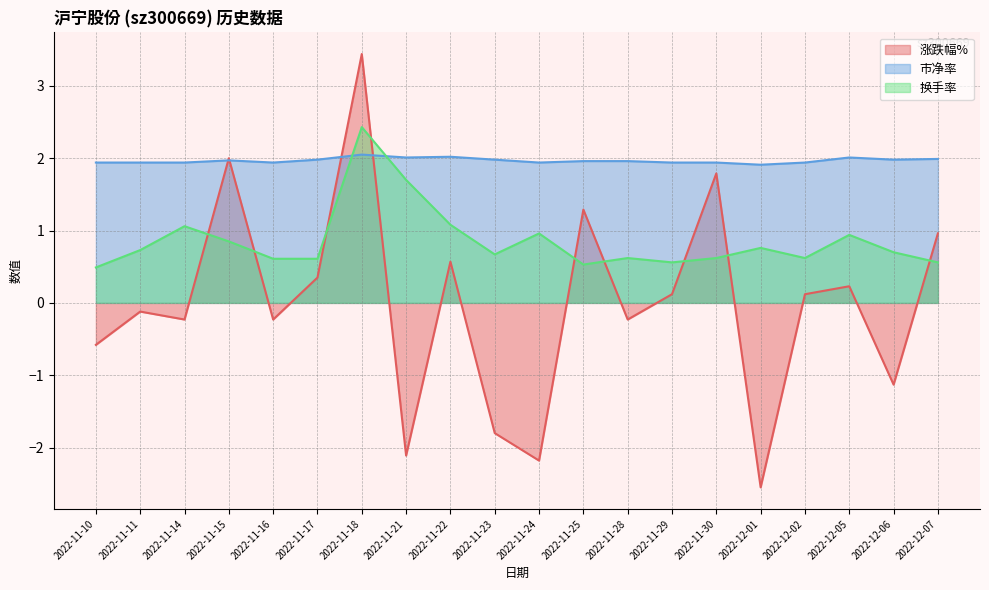

Reading left to right, extract all data points from this chart.

涨跌幅%: -0.6	-0.1	-0.2	2.0	-0.2	0.3	3.4	-2.1	0.6	-1.8	-2.2	1.3	-0.2	0.1	1.8	-2.5	0.1	0.2	-1.1	1.0
市净率: 1.9	1.9	1.9	2.0	1.9	2.0	2.0	2.0	2.0	2.0	1.9	2.0	2.0	1.9	1.9	1.9	1.9	2.0	2.0	2.0
换手率: 0.5	0.7	1.1	0.8	0.6	0.6	2.4	1.7	1.1	0.7	1.0	0.5	0.6	0.6	0.6	0.8	0.6	0.9	0.7	0.6